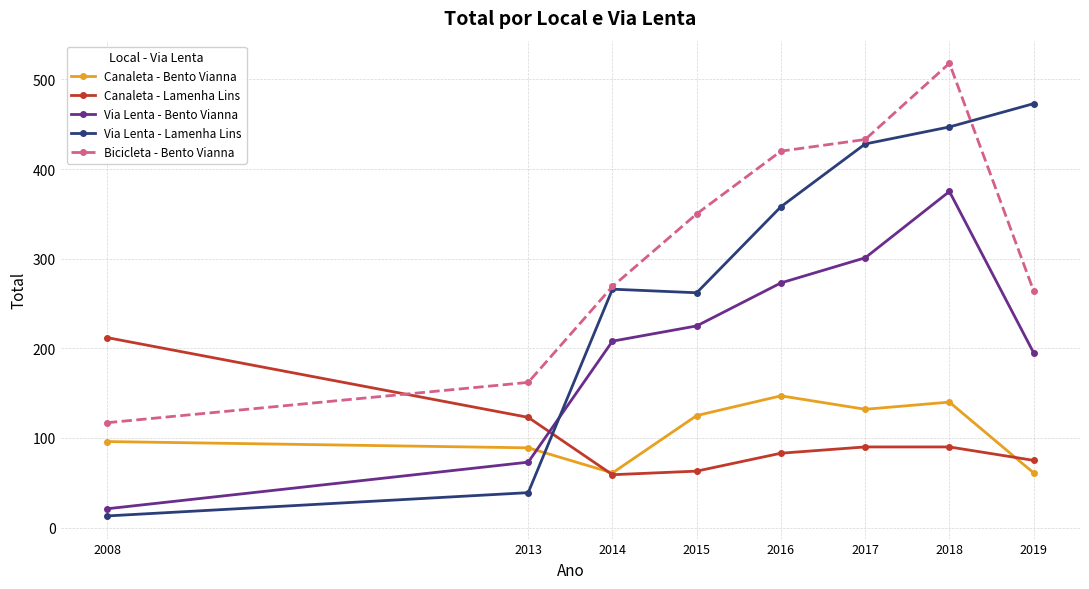

True or false: Via Lenta - Bento Vianna and Canaleta - Bento Vianna intersect in this chart.

True